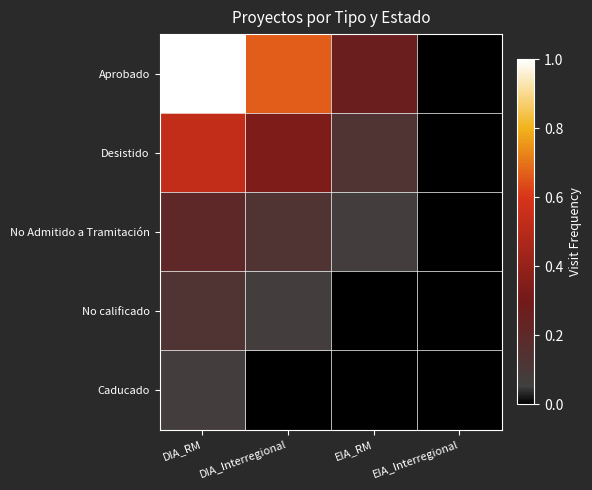

Reading left to right, extract all data points from this chart.

Aprobado: DIA_RM=1.0	DIA_Interregional=0.7	EIA_RM=0.3	EIA_Interregional=0.0
Desistido: DIA_RM=0.5	DIA_Interregional=0.3	EIA_RM=0.1	EIA_Interregional=0.0
No Admitido a Tramitación: DIA_RM=0.2	DIA_Interregional=0.1	EIA_RM=0.1	EIA_Interregional=0.0
No calificado: DIA_RM=0.1	DIA_Interregional=0.1	EIA_RM=0.0	EIA_Interregional=0.0
Caducado: DIA_RM=0.1	DIA_Interregional=0.0	EIA_RM=0.0	EIA_Interregional=0.0